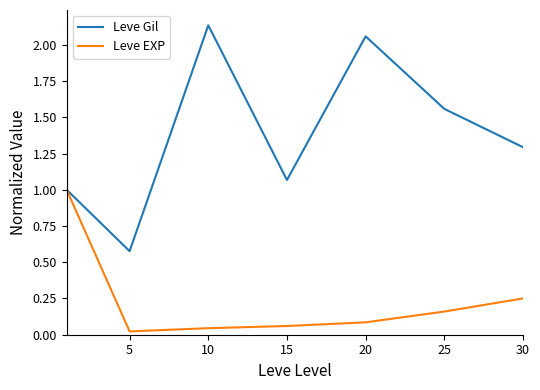

List the series in order of their peak value, highest first.

Leve Gil, Leve EXP